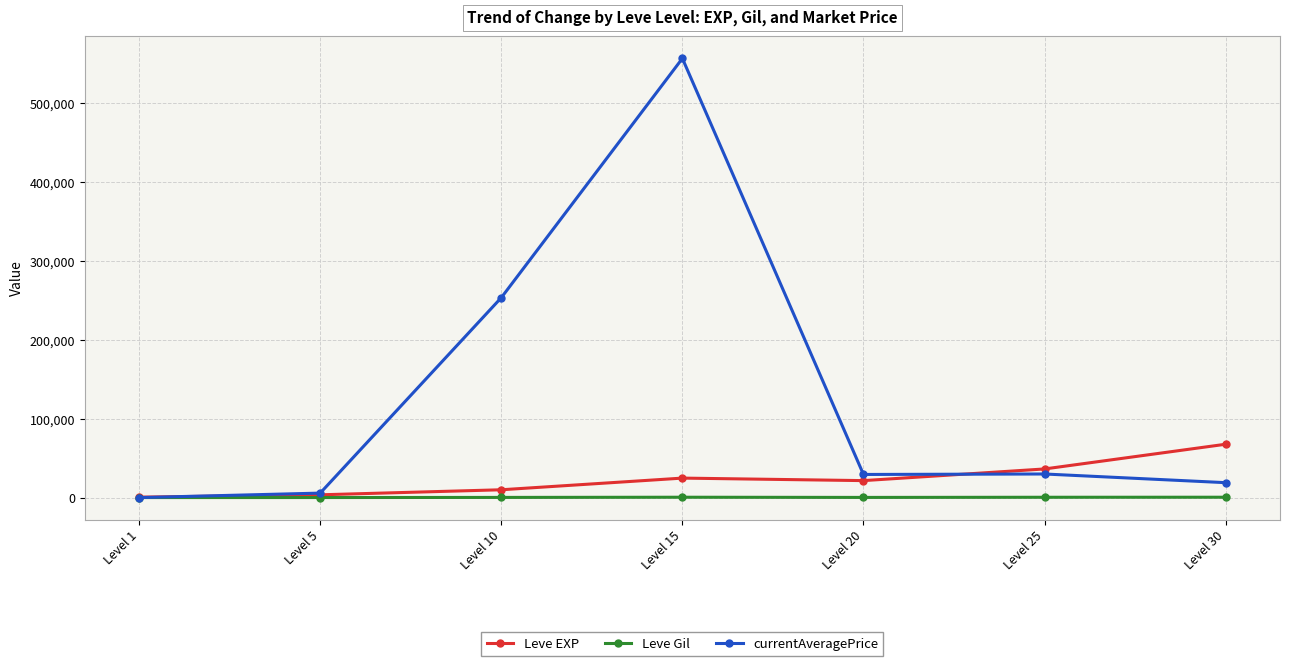

How many series are shown in this chart?

3